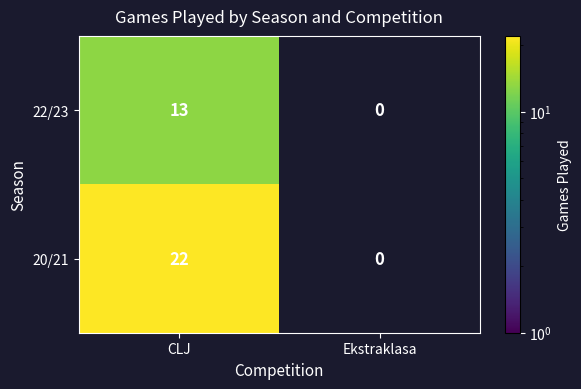

Rank the series at CLJ from lowest to highest value.

22/23, 20/21